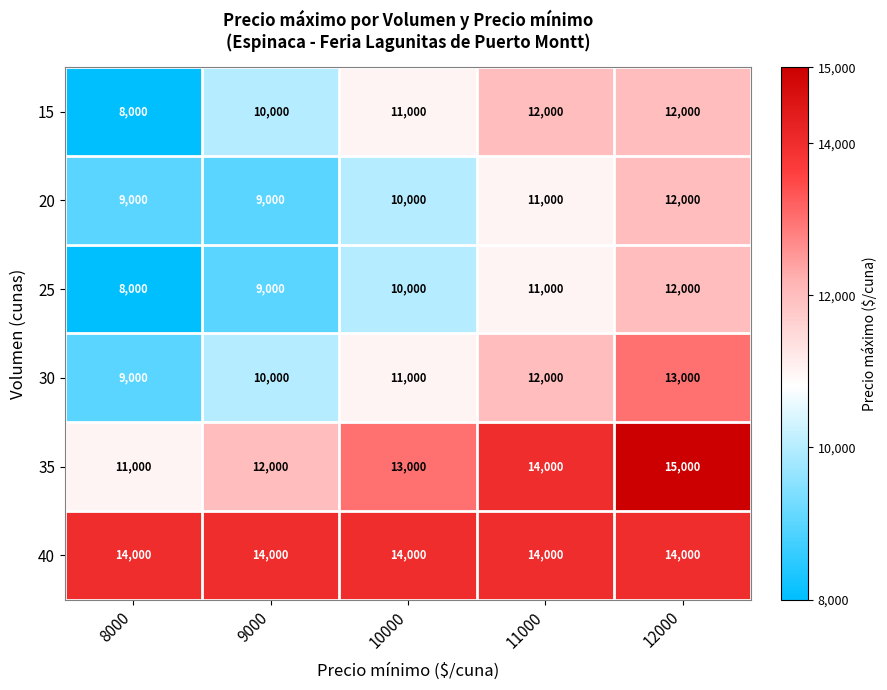

What is the difference between the 30 values at 12000 and 8000?

4000